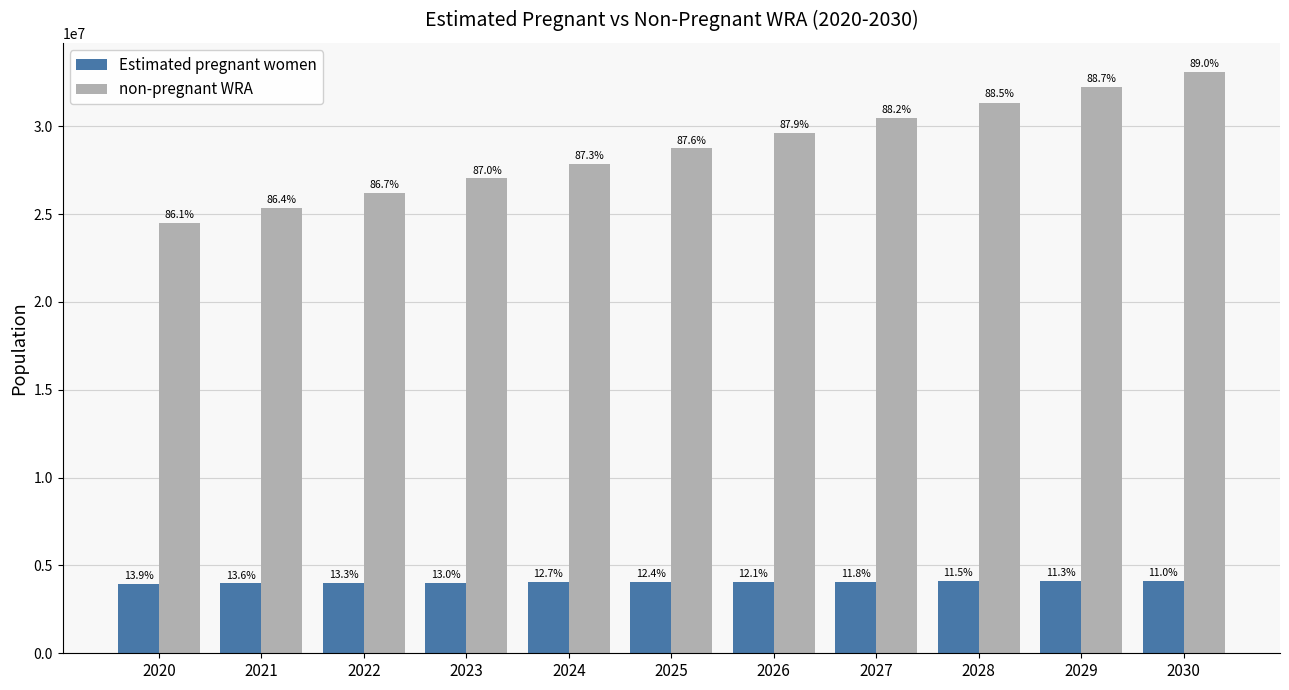

What are all the series names shown in the legend?

Estimated pregnant women, non-pregnant WRA